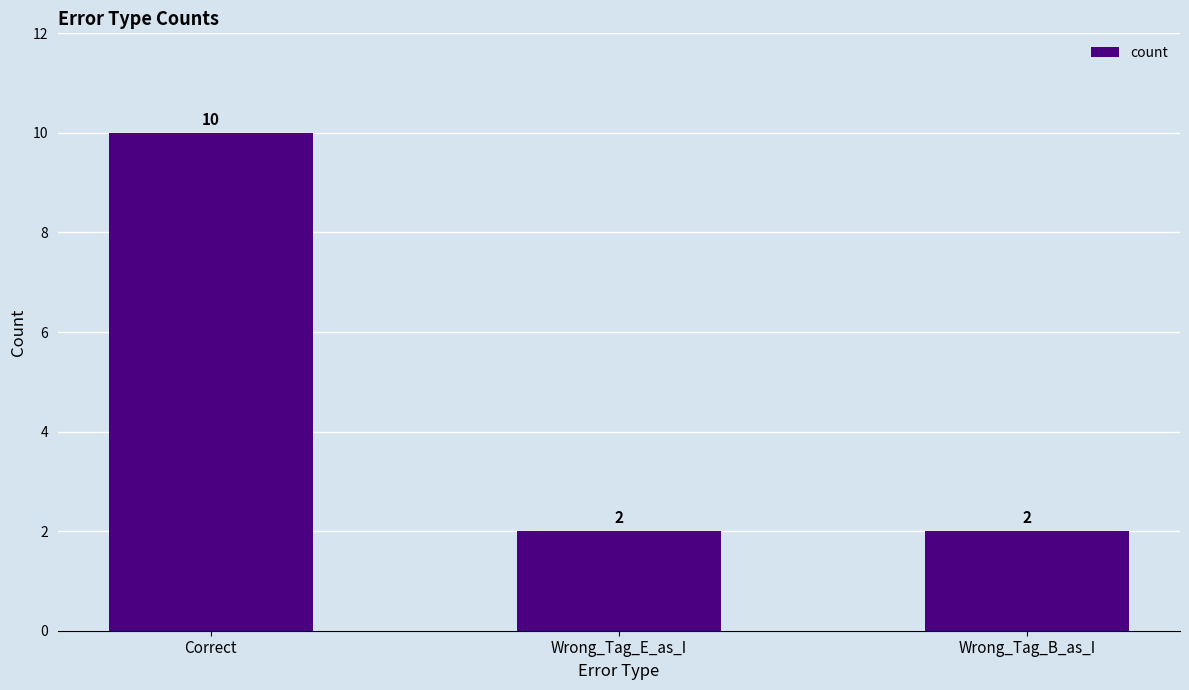

How many values are between 2 and 10?

3